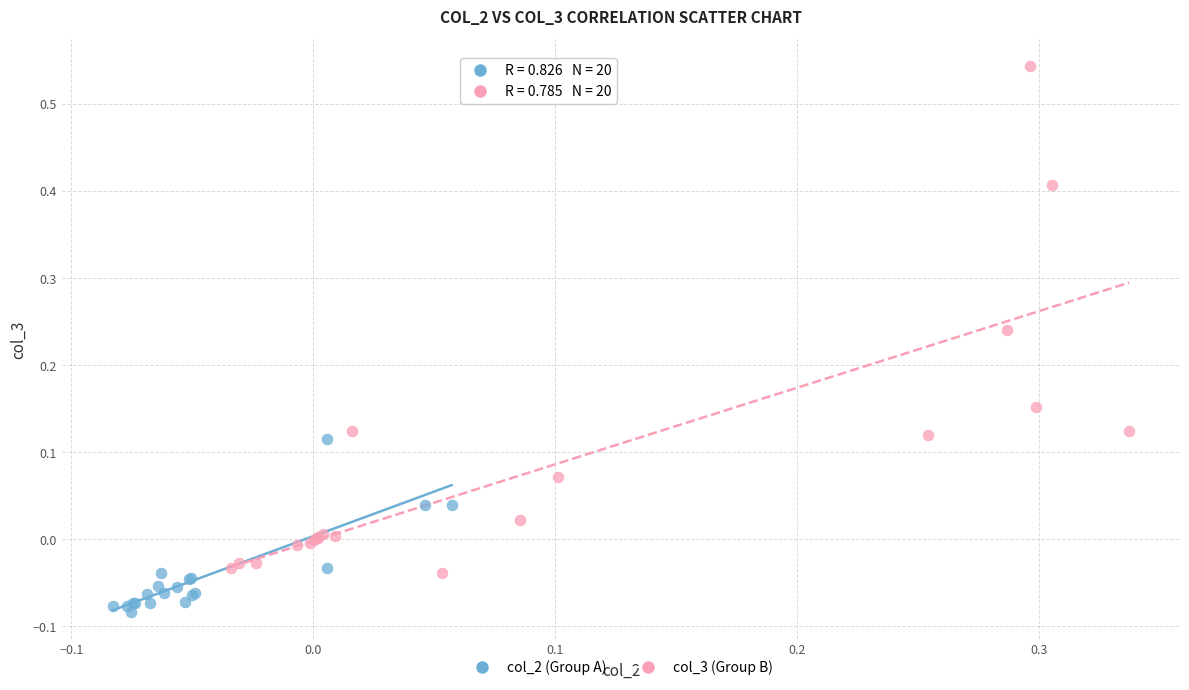

Which series reaches the maximum Y coordinate?

col_3 (Group B)